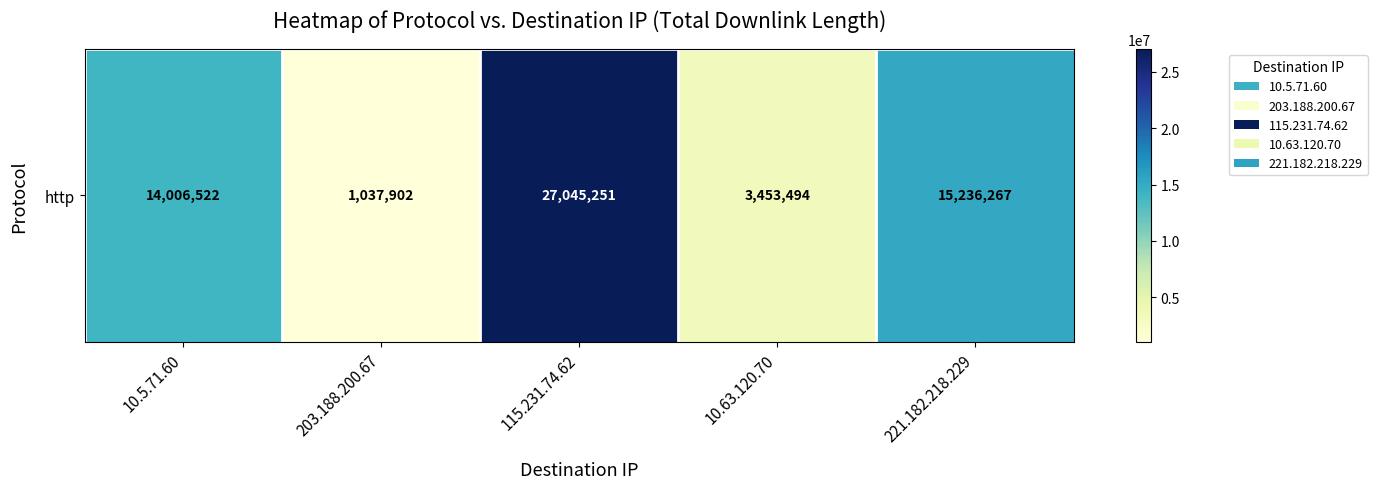

Reading left to right, what are all the values shown in this chart?

10.5.71.60=14006522	203.188.200.67=1037902	115.231.74.62=27045251	10.63.120.70=3453494	221.182.218.229=15236267